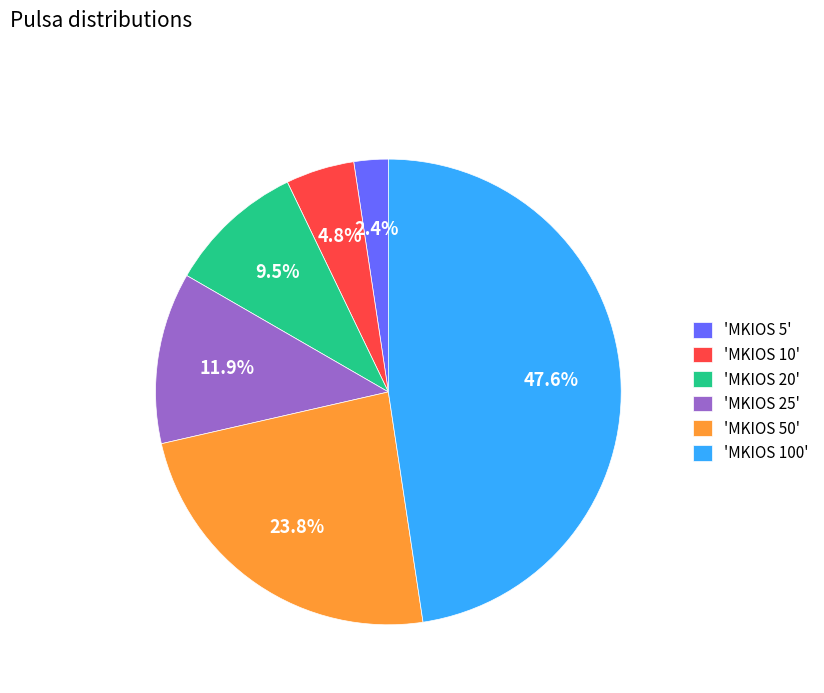

Is 'MKIOS 25' the majority of the pie?

No